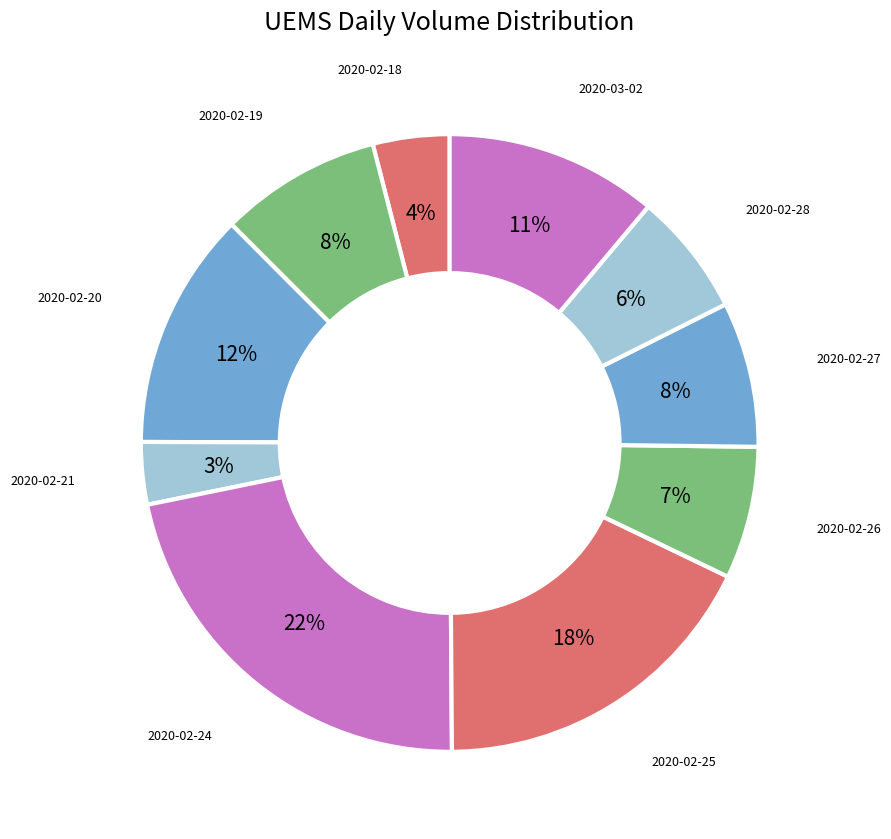

How many segments does this pie chart have?

10